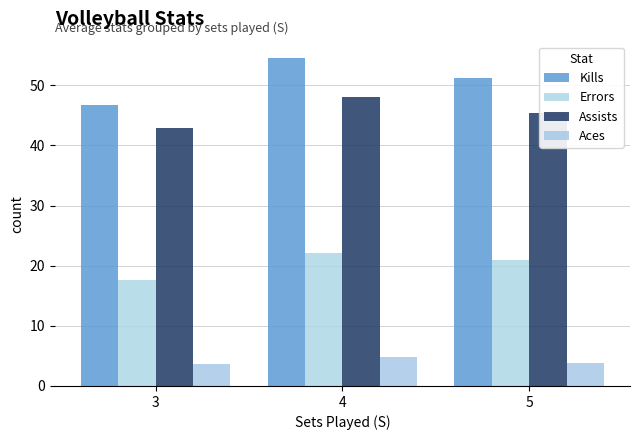

Does the chart contain any negative values?

No